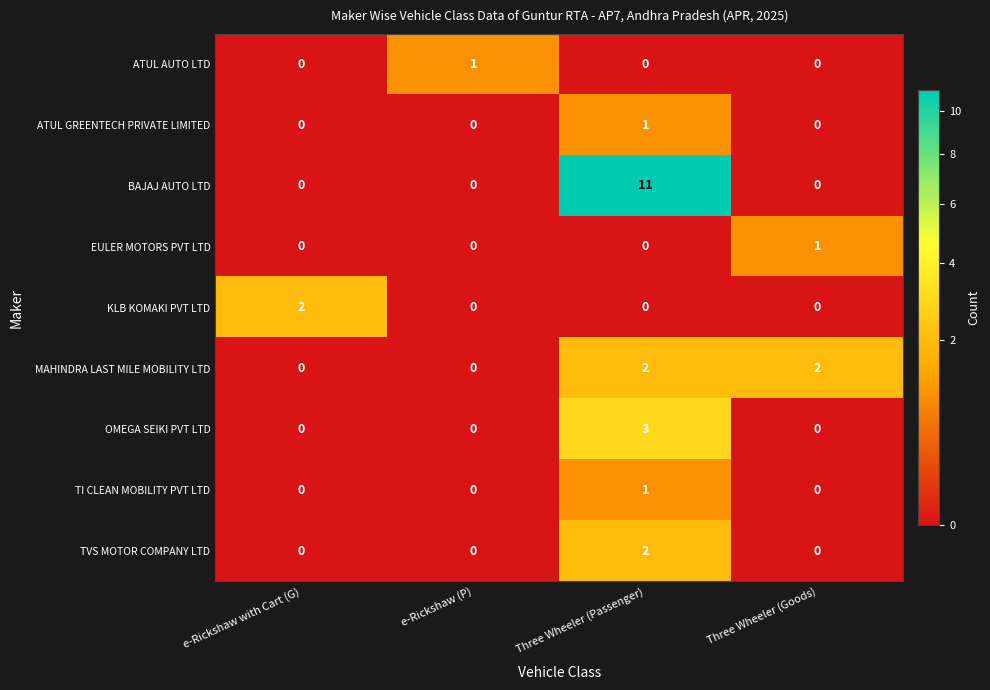

How many series are shown in this chart?

9